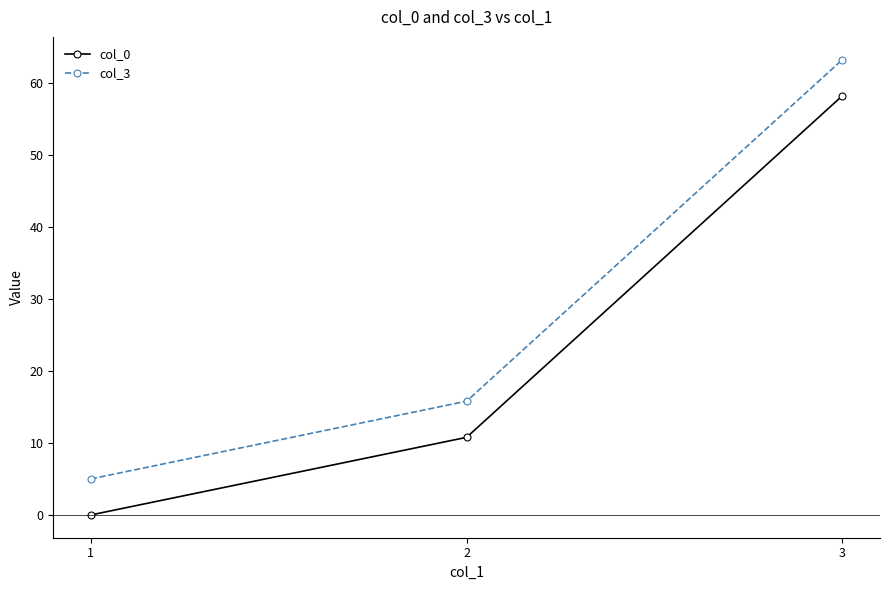

How many data points in col_0 are less than 10?

1